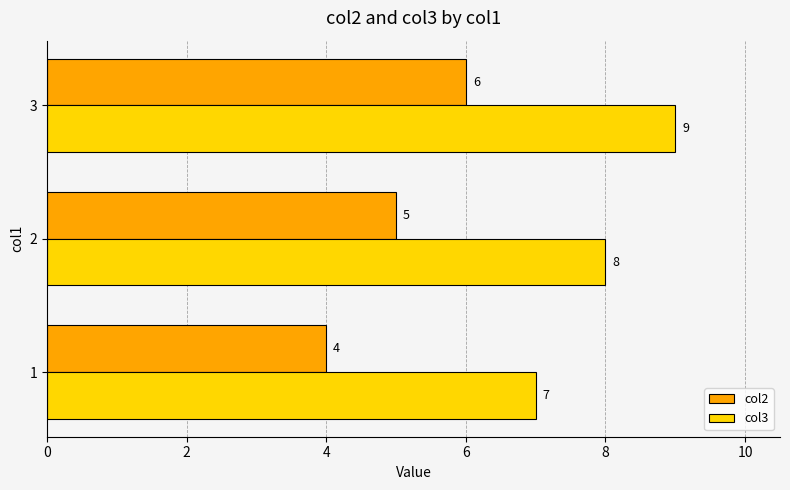

Rank the series at 2 from lowest to highest value.

col2, col3